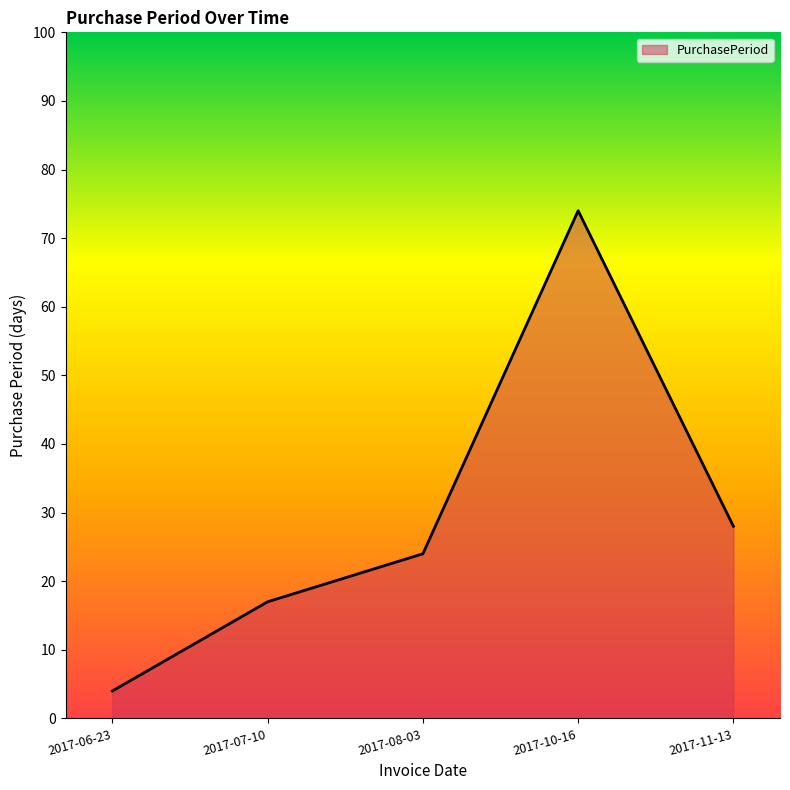

Reading left to right, extract all data points from this chart.

2017-06-23=4	2017-07-10=17	2017-08-03=24	2017-10-16=74	2017-11-13=28